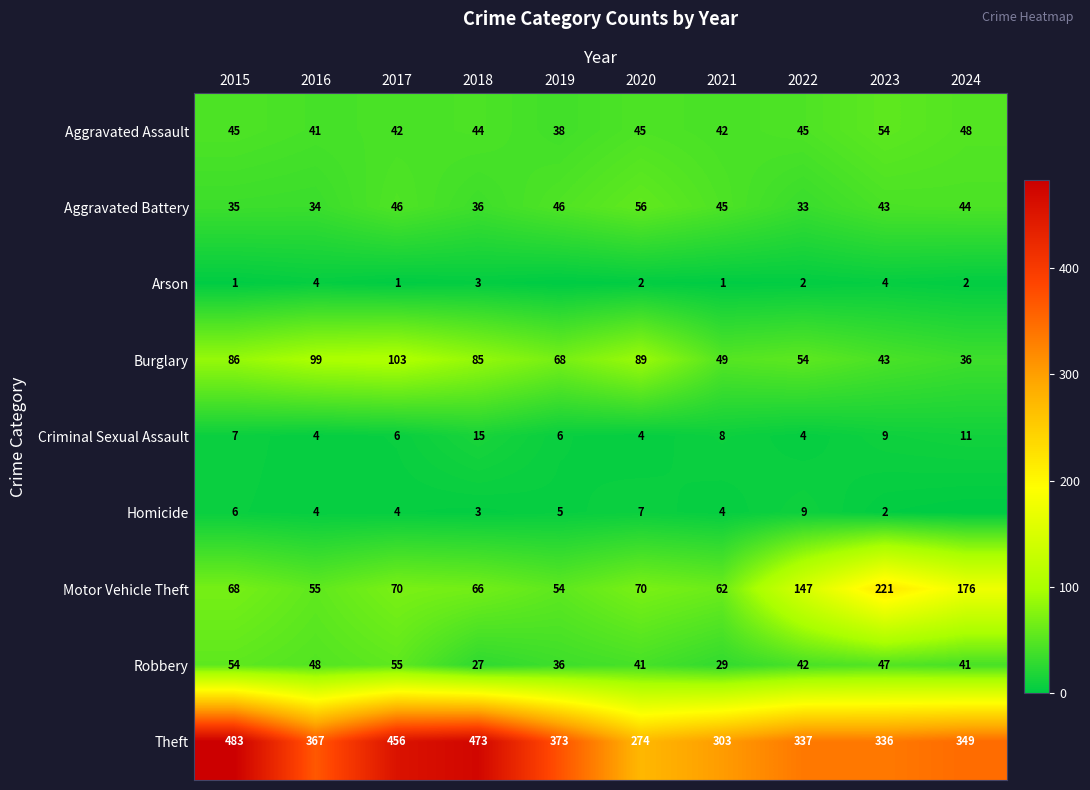

Between 2018 and 2023, which is larger?

2023